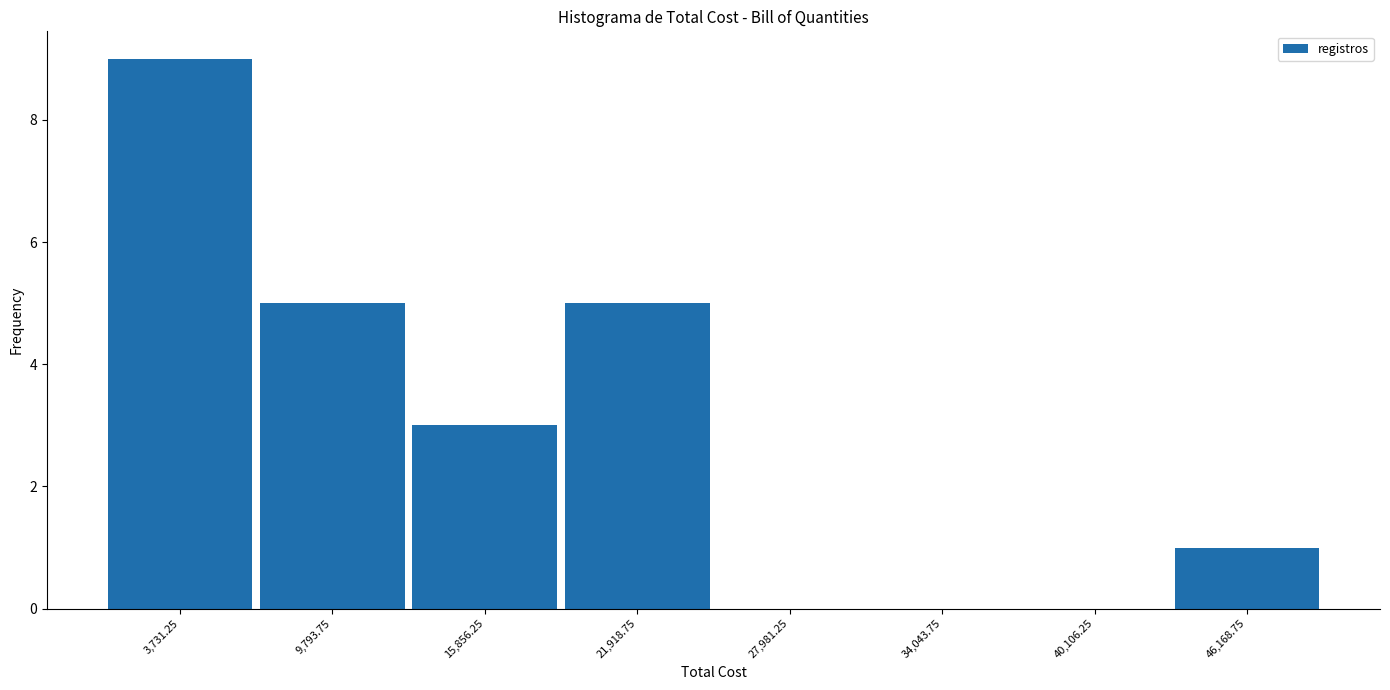

Reading left to right, list every bar in this chart as the range it spans on the x-axis followed by its height. Neither the bar edges nor the heights are printed on the chart, so give them approximately, as read against the axes.

1000 to 7000: 9
7000 to 13000: 5
13000 to 19000: 3
19000 to 25000: 5
25000 to 31000: 0
31000 to 37000: 0
37000 to 43000: 0
43000 to 49000: 1